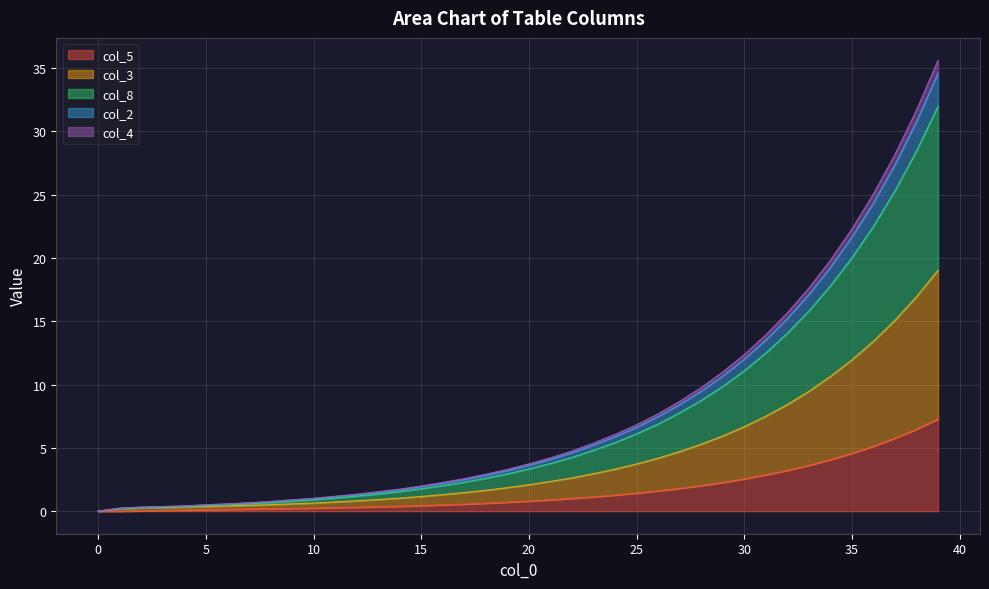

True or false: col_2 and col_3 cross at least once.

False